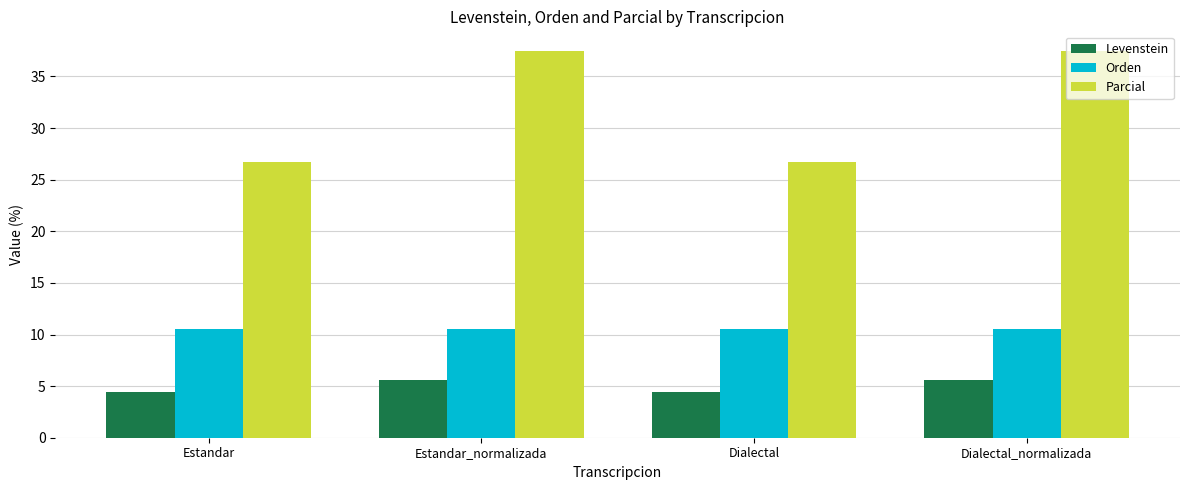

What is the spread (max minus min) of values at Estandar_normalizada?

31.9